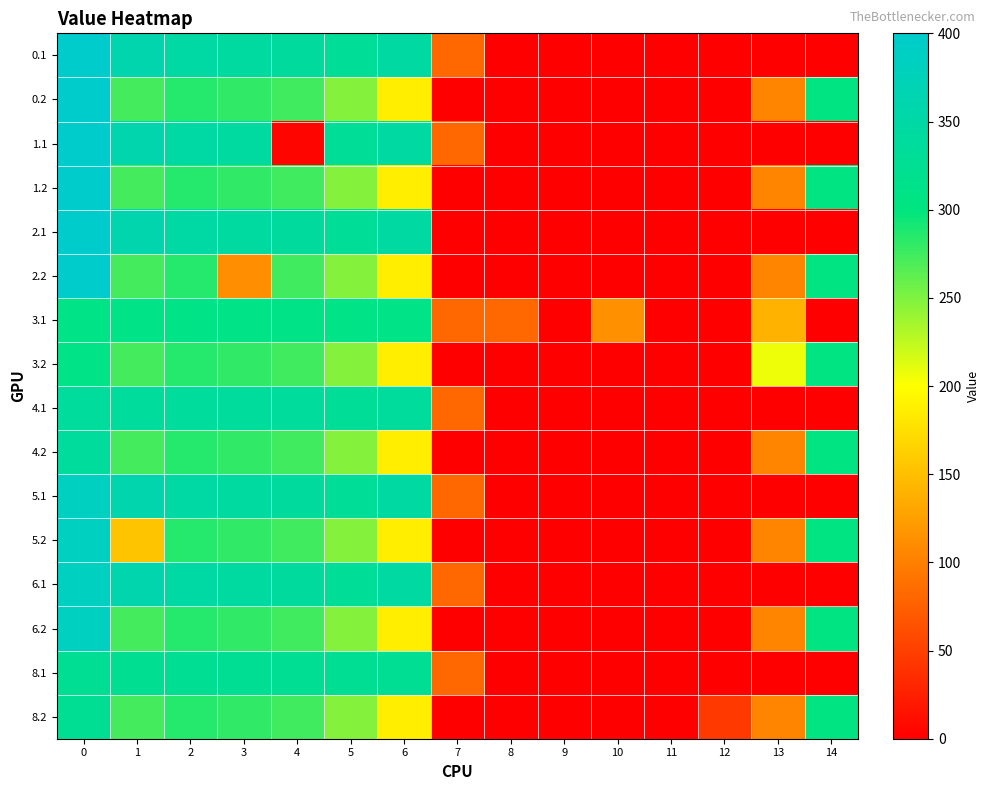

How many series are shown in this chart?

16